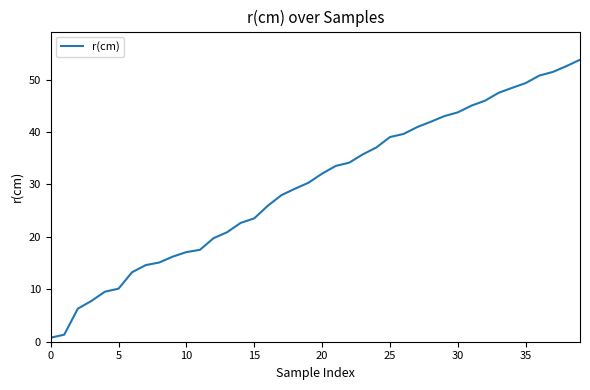

What is the difference between the second highest and minimum values?

51.8